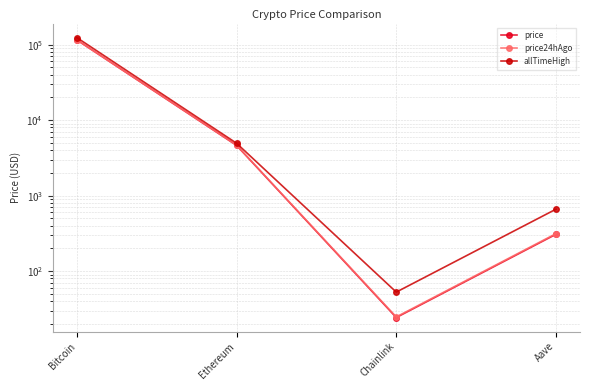

Is the value of price at Bitcoin greater than the value of allTimeHigh at Bitcoin?

No